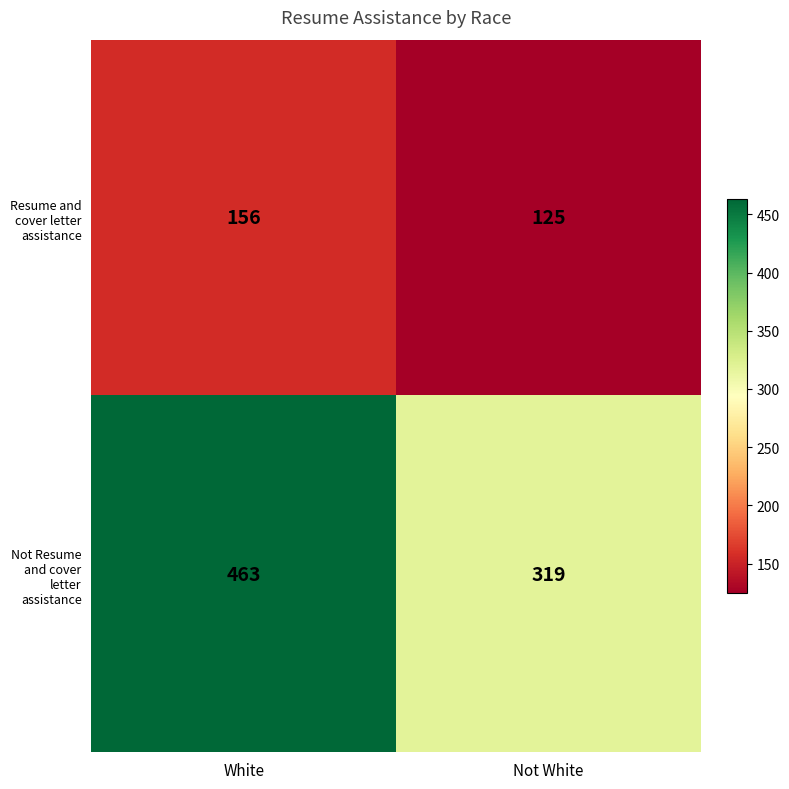

How many series are shown in this chart?

2